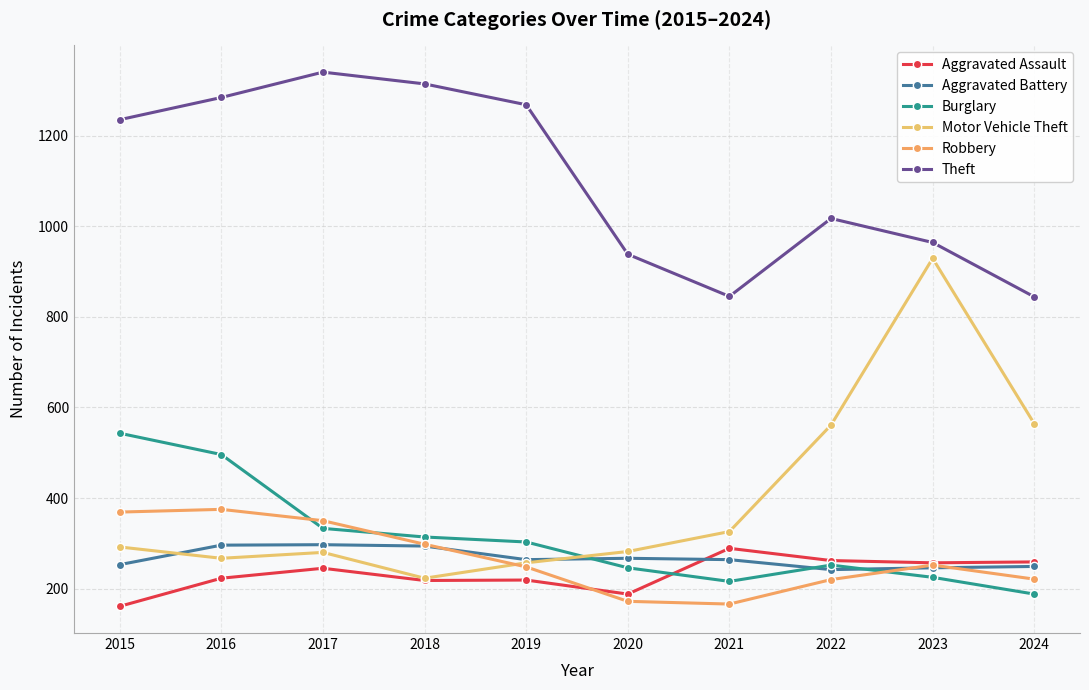

How many values in the Motor Vehicle Theft series are below 292?

5